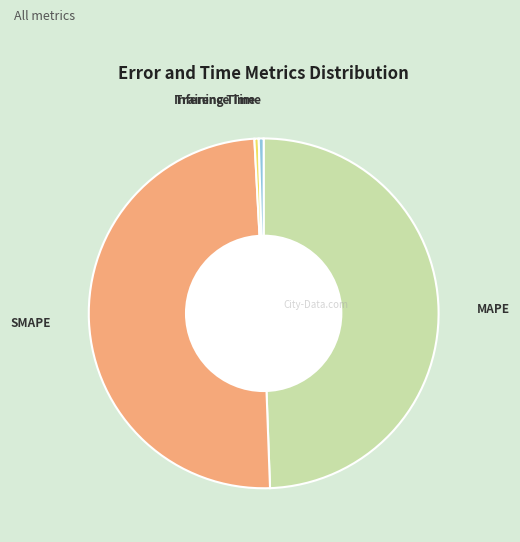

Is there a majority slice in this chart?

No